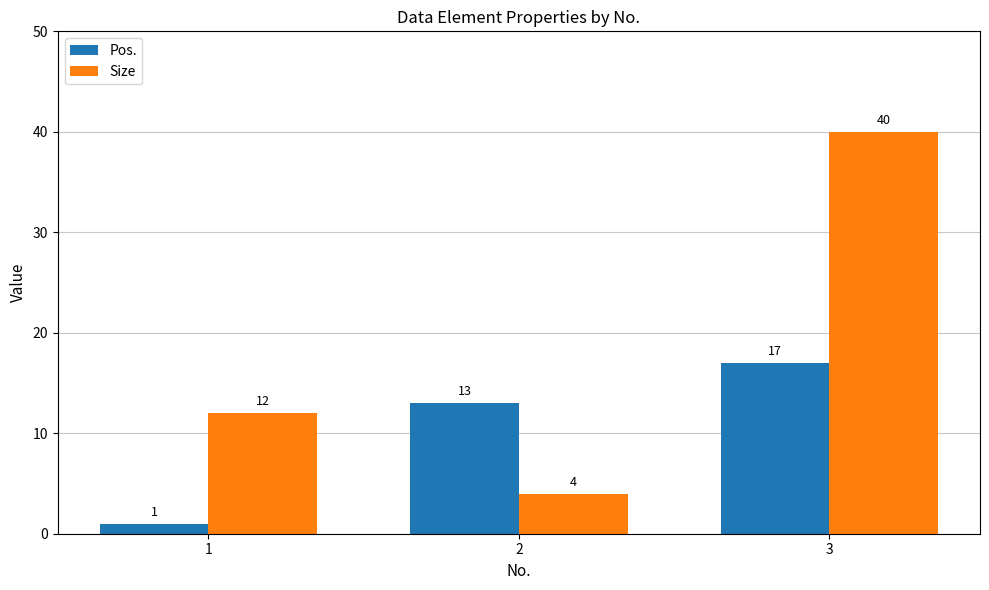

How many bars are there in total?

6